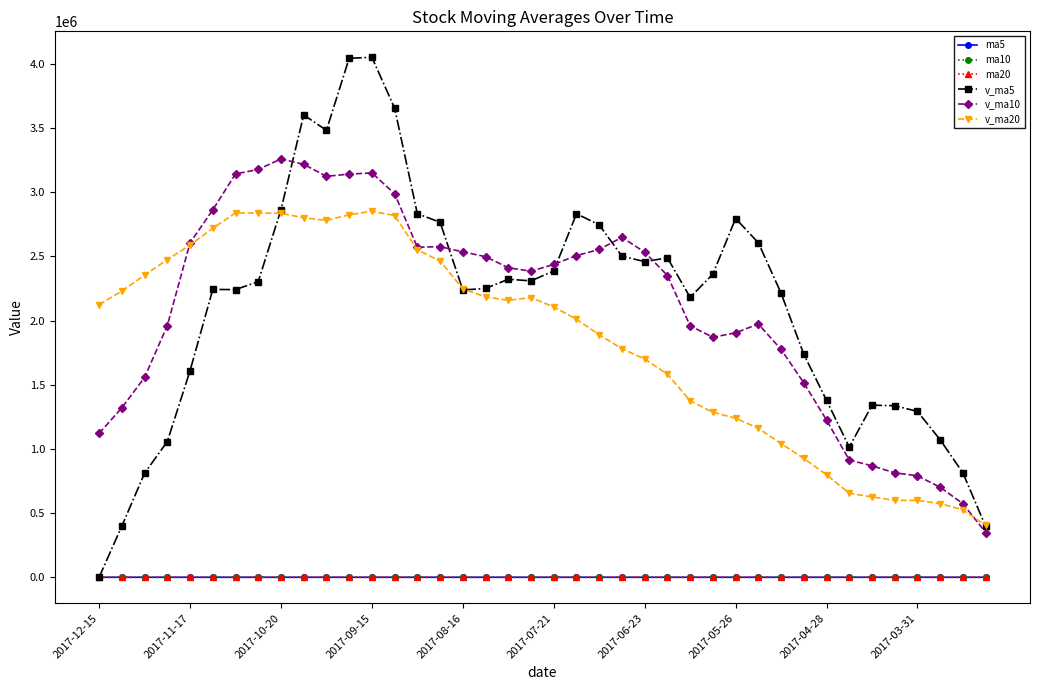

What is the average value of the v_ma5 series?

2126415.2